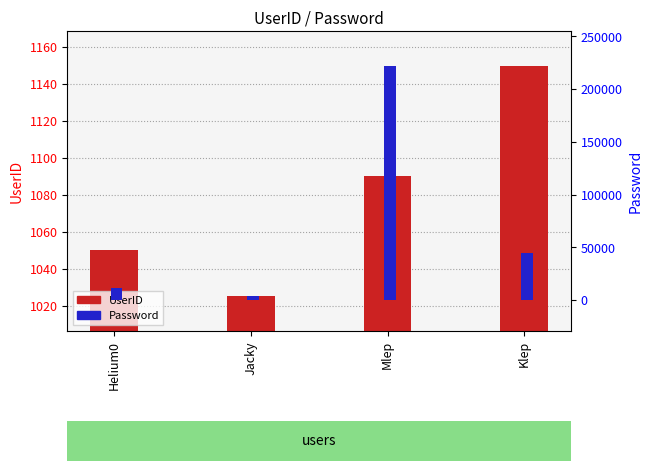

What position from the right is Helium0?

4